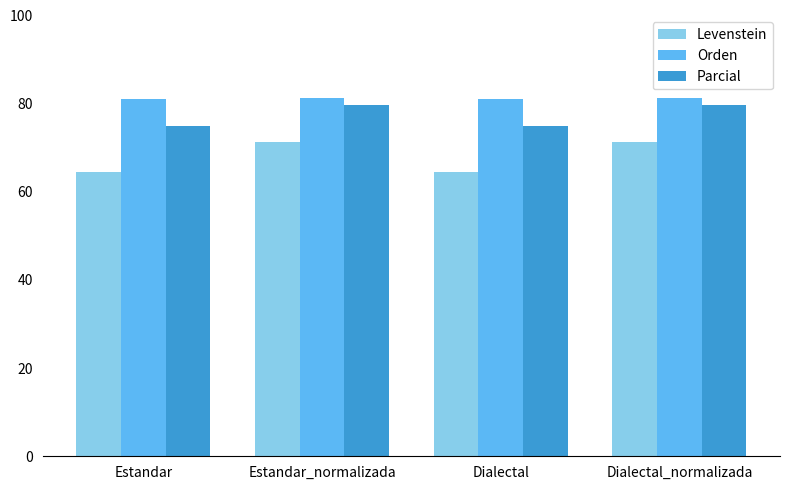

The Orden series shows 48.5 at Estandar. True or false?

False